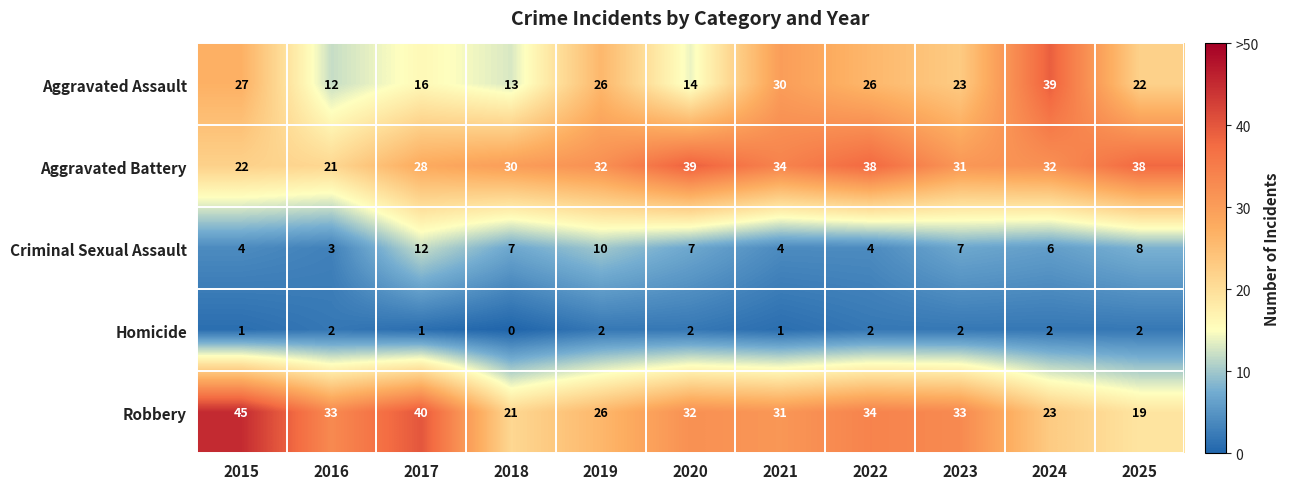

At 2017, list the series in order from largest to smallest.

Robbery, Aggravated Battery, Aggravated Assault, Criminal Sexual Assault, Homicide